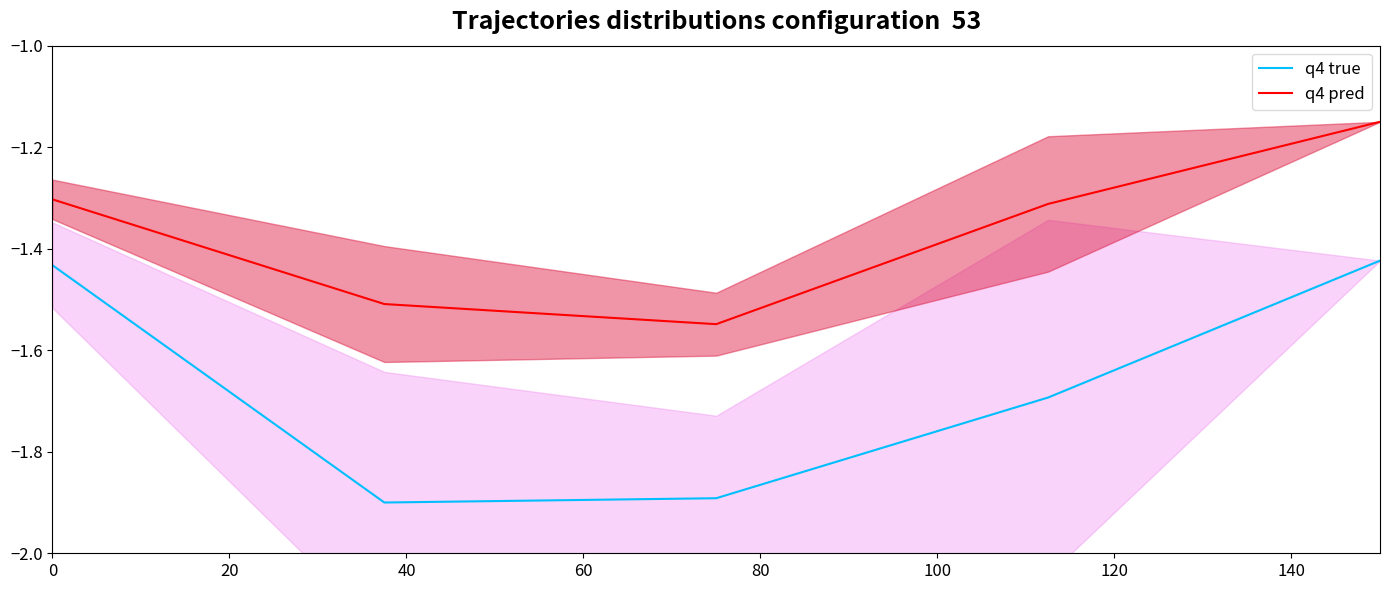

What are all the series names shown in the legend?

q4 true, q4 pred